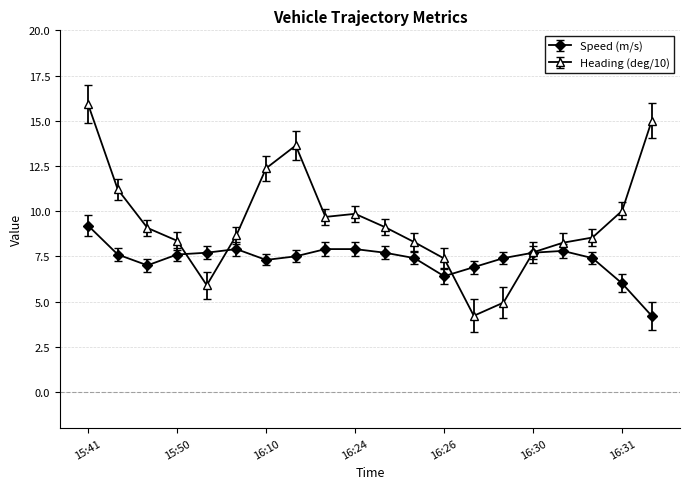

What is the value of the Heading (deg/10) point at the 3rd from the left?

9.1